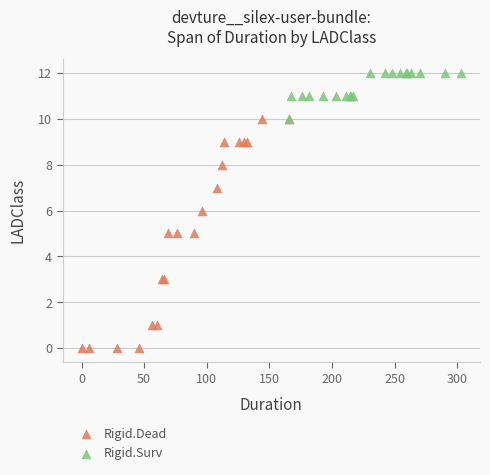

Which series has the widest spread of Y values?

Rigid.Dead